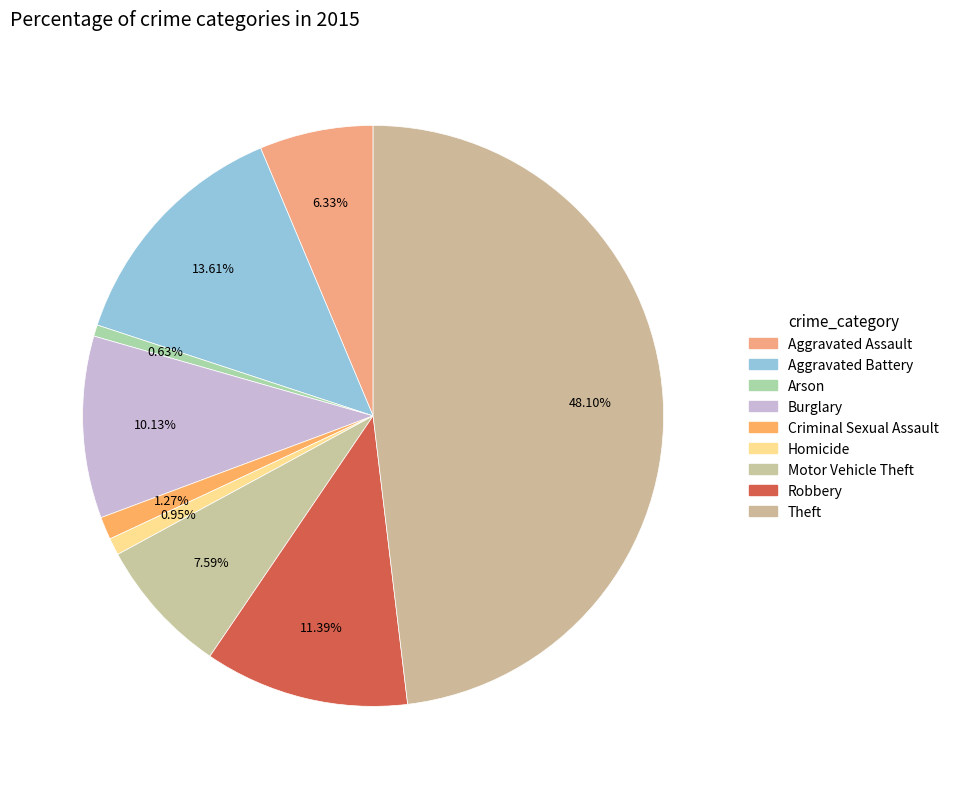

Does Criminal Sexual Assault represent more than half of the total?

No